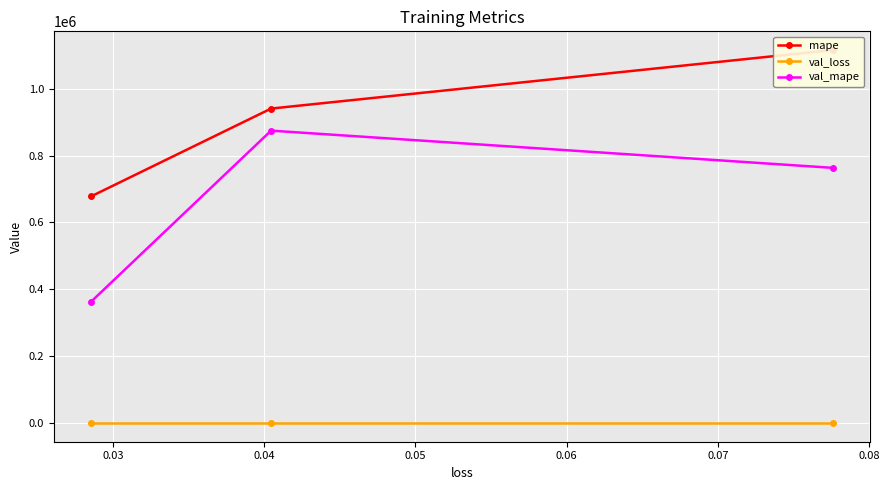

How many values in the val_mape series exceed 763099?

2